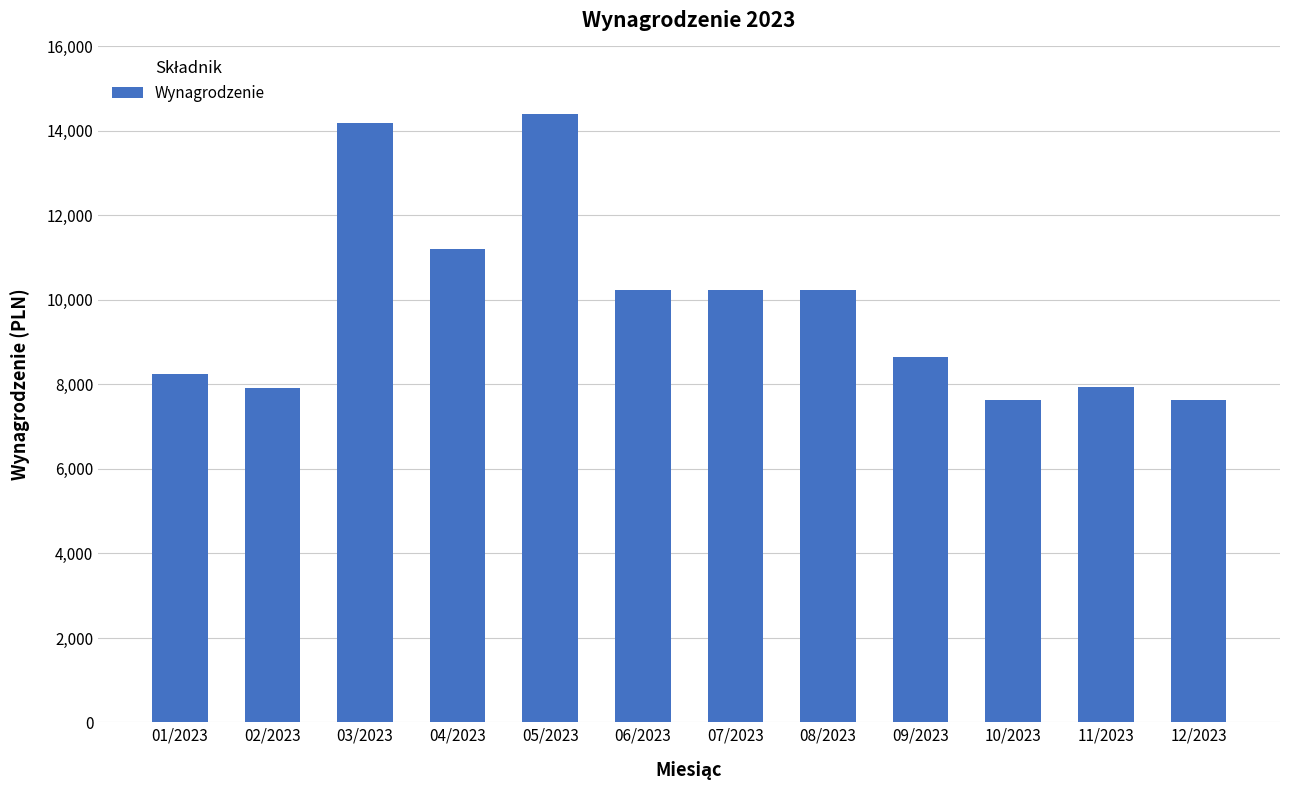

What is the difference between the maximum and minimum values?

6756.2